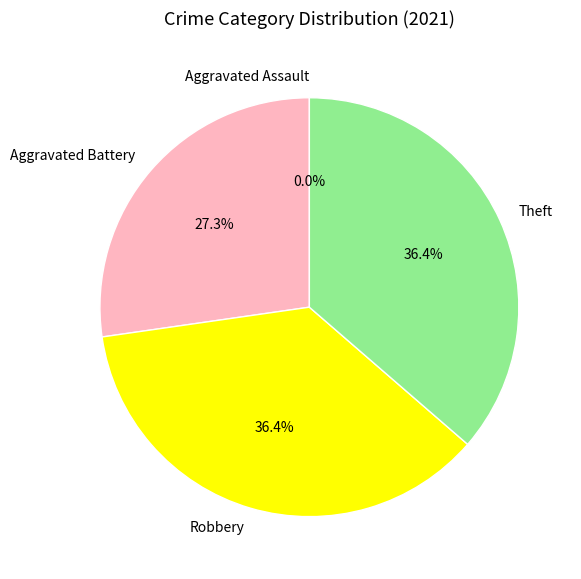

Does any single category account for the majority?

No